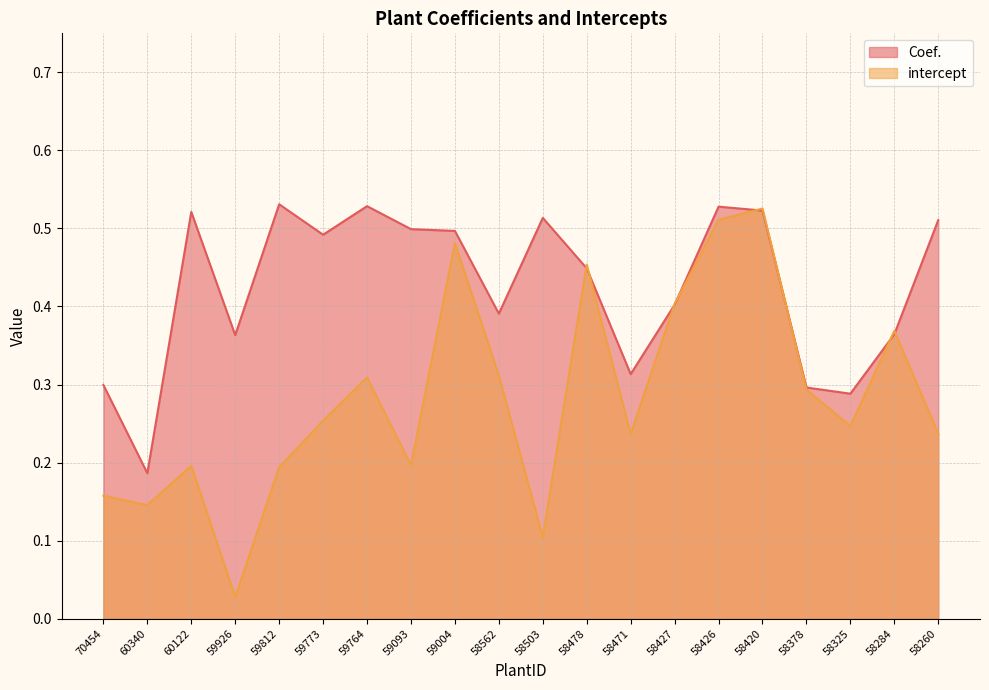

Where do intercept and Coef. first cross each other?

58503 and 58478